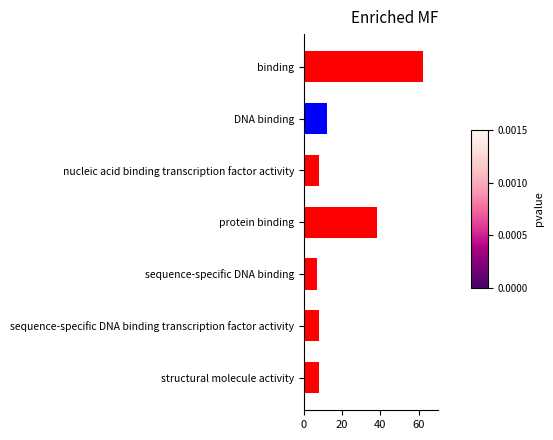

Is it true that the value at nucleic acid binding transcription factor activity is 8?

True